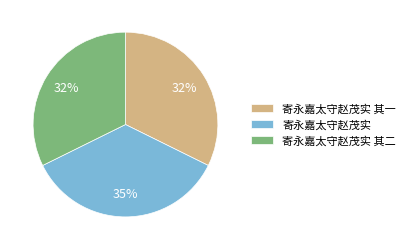

Combined, do 寄永嘉太守赵茂实 其一 and 寄永嘉太守赵茂实 其二 account for over 50%?

Yes